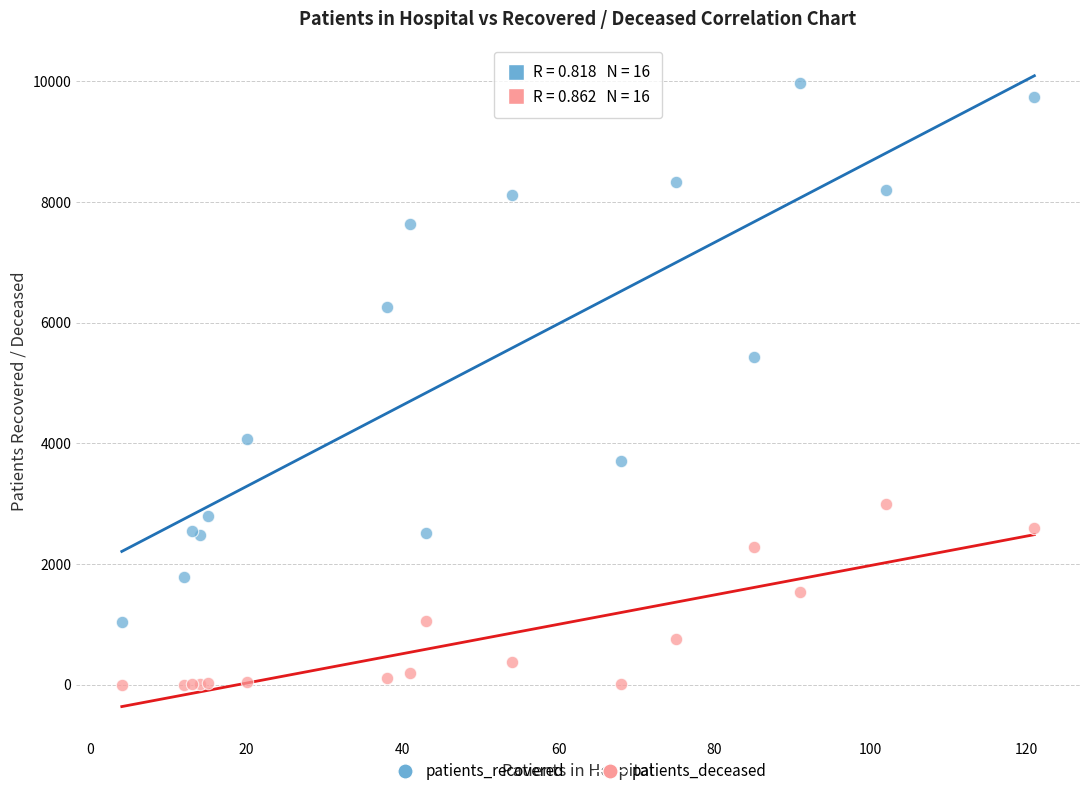

Which series contains the lowest Y value?

patients_deceased